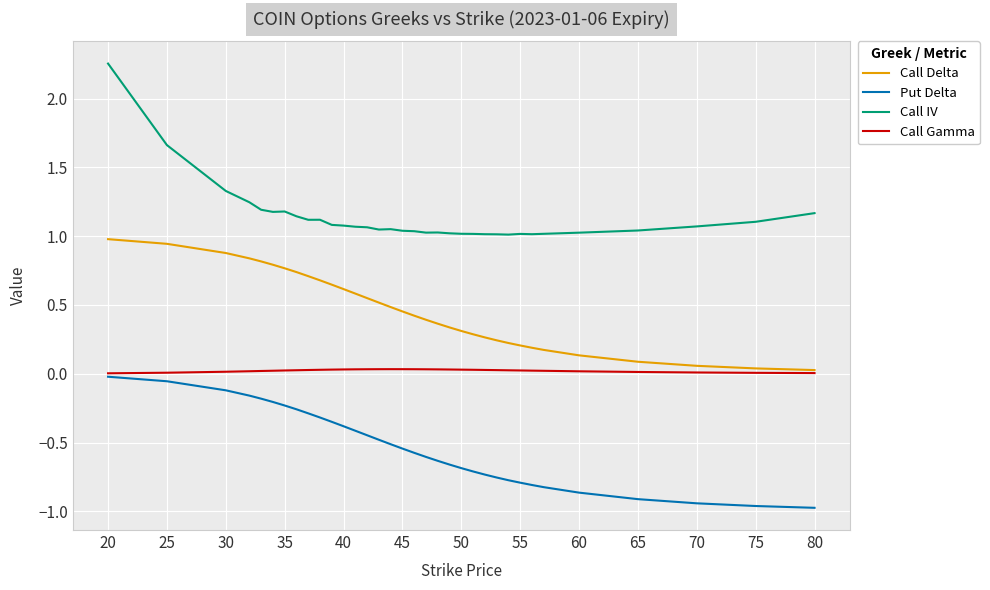

What are all the series names shown in the legend?

Call Delta, Put Delta, Call IV, Call Gamma